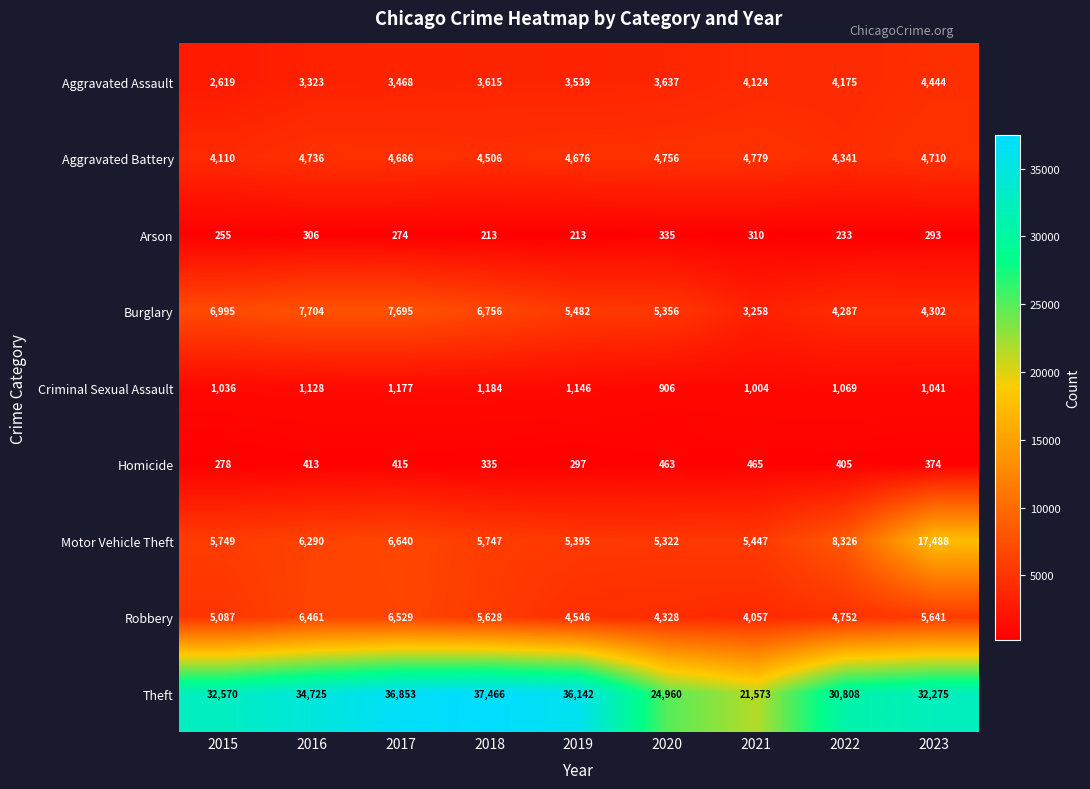

What is the minimum value shown in the chart?

213